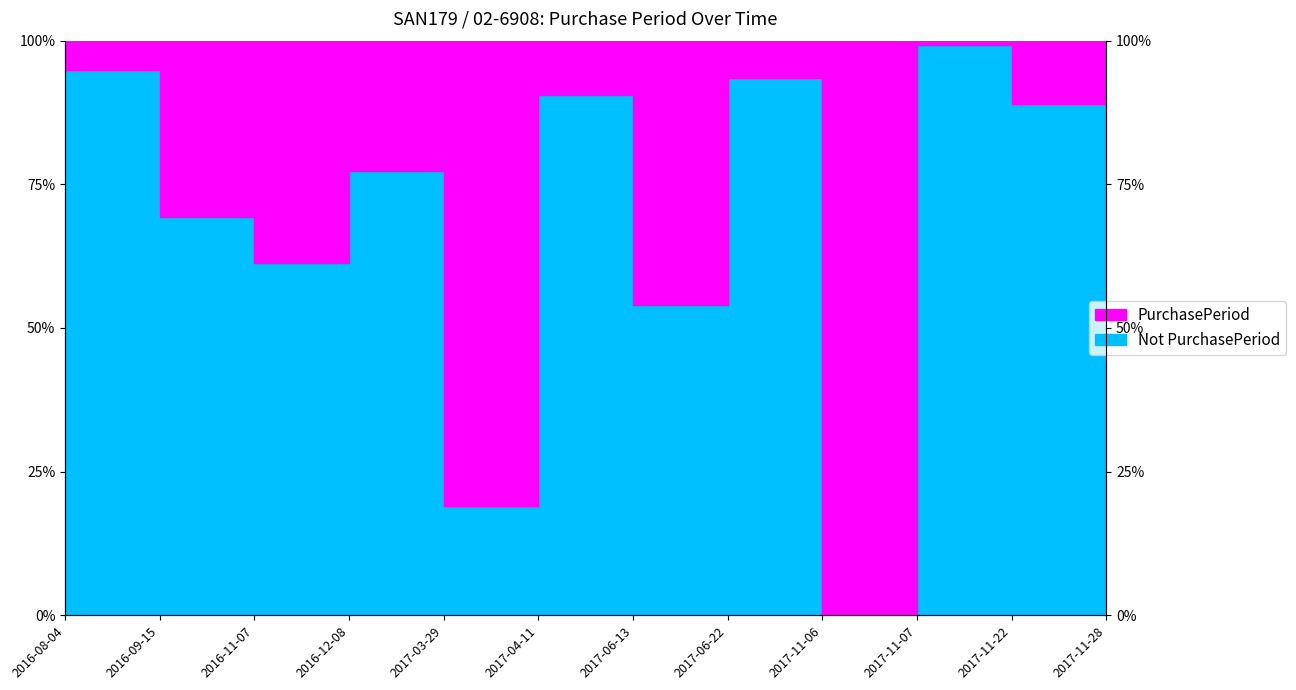

At which category does the data reach its first local valley?

2016-11-07